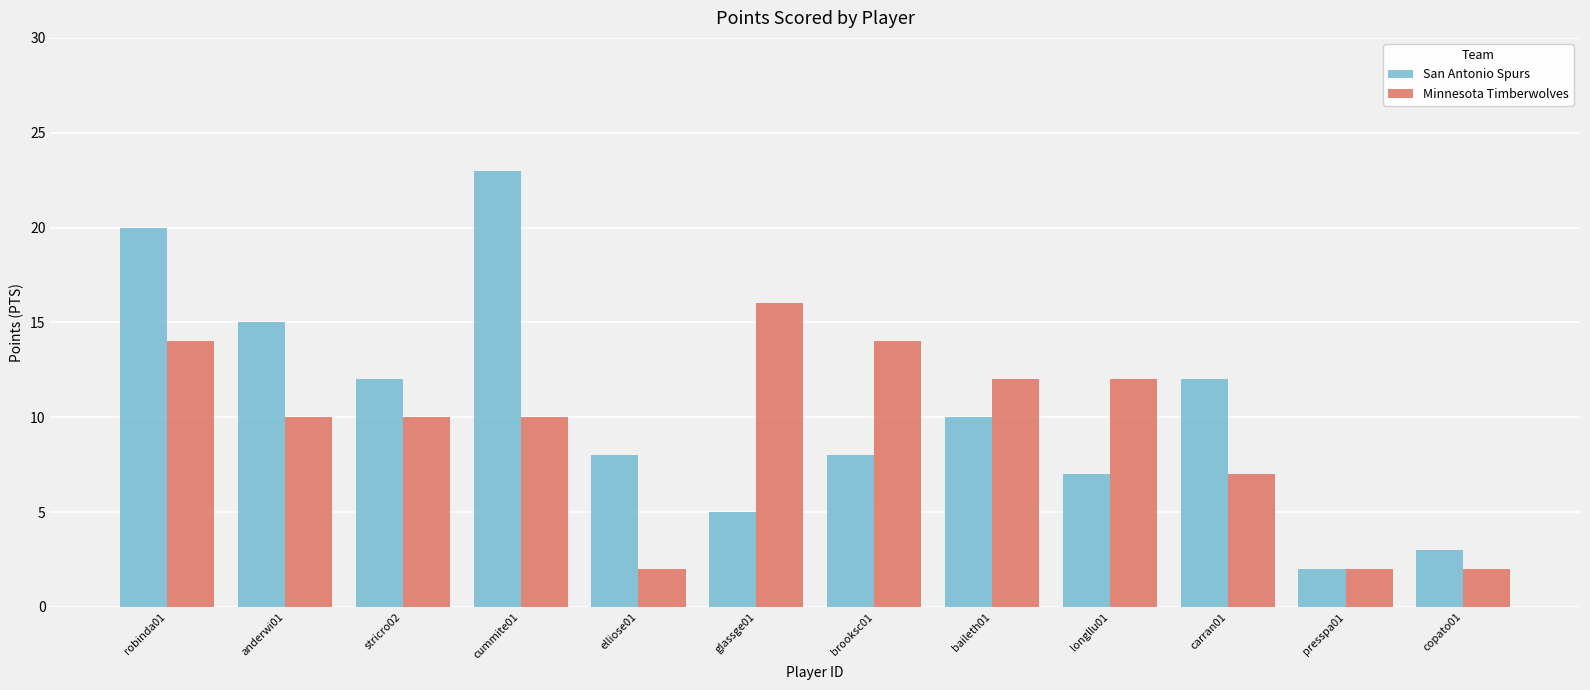

Where does the San Antonio Spurs series first go above 10?

robinda01